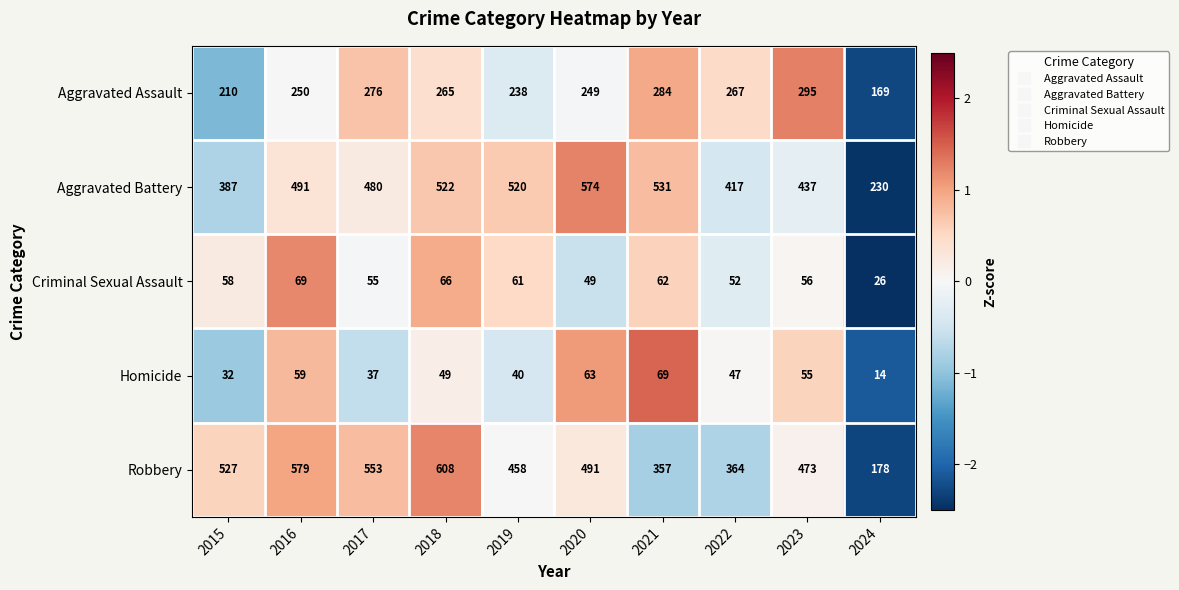

What is the difference between the highest and lowest values at 2021?

469